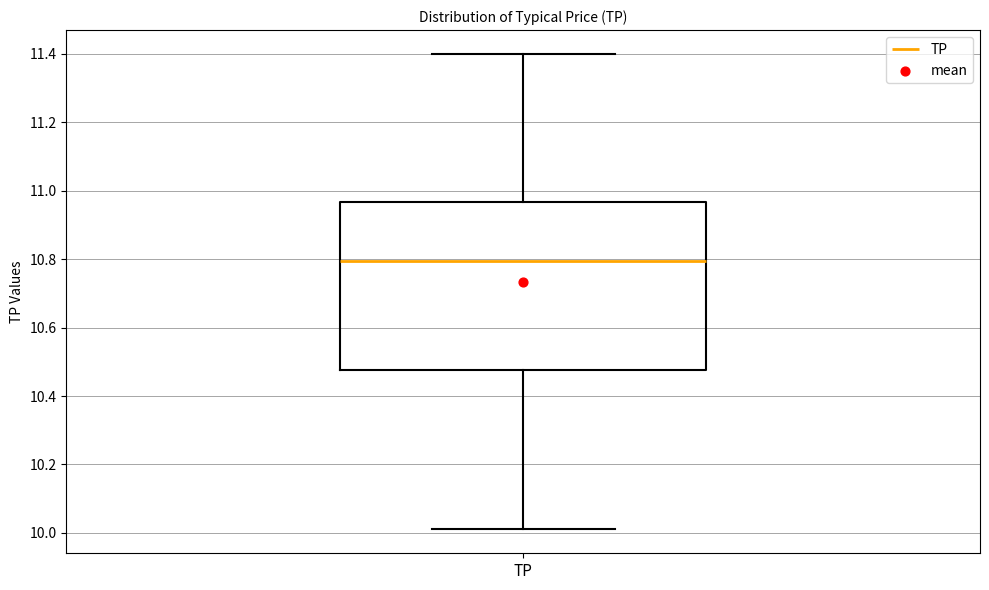

Where does the median line of the box for TP sit on the y-axis? The values are not printed on the chart, so give them approximately, as read against the axis.

10.80